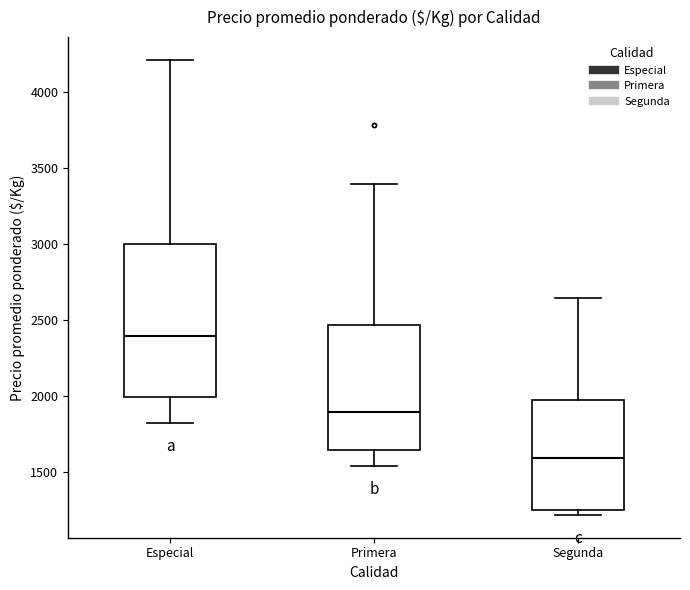

Comparing the boxes themselves (not the whiskers), which one is the tallest?

Especial